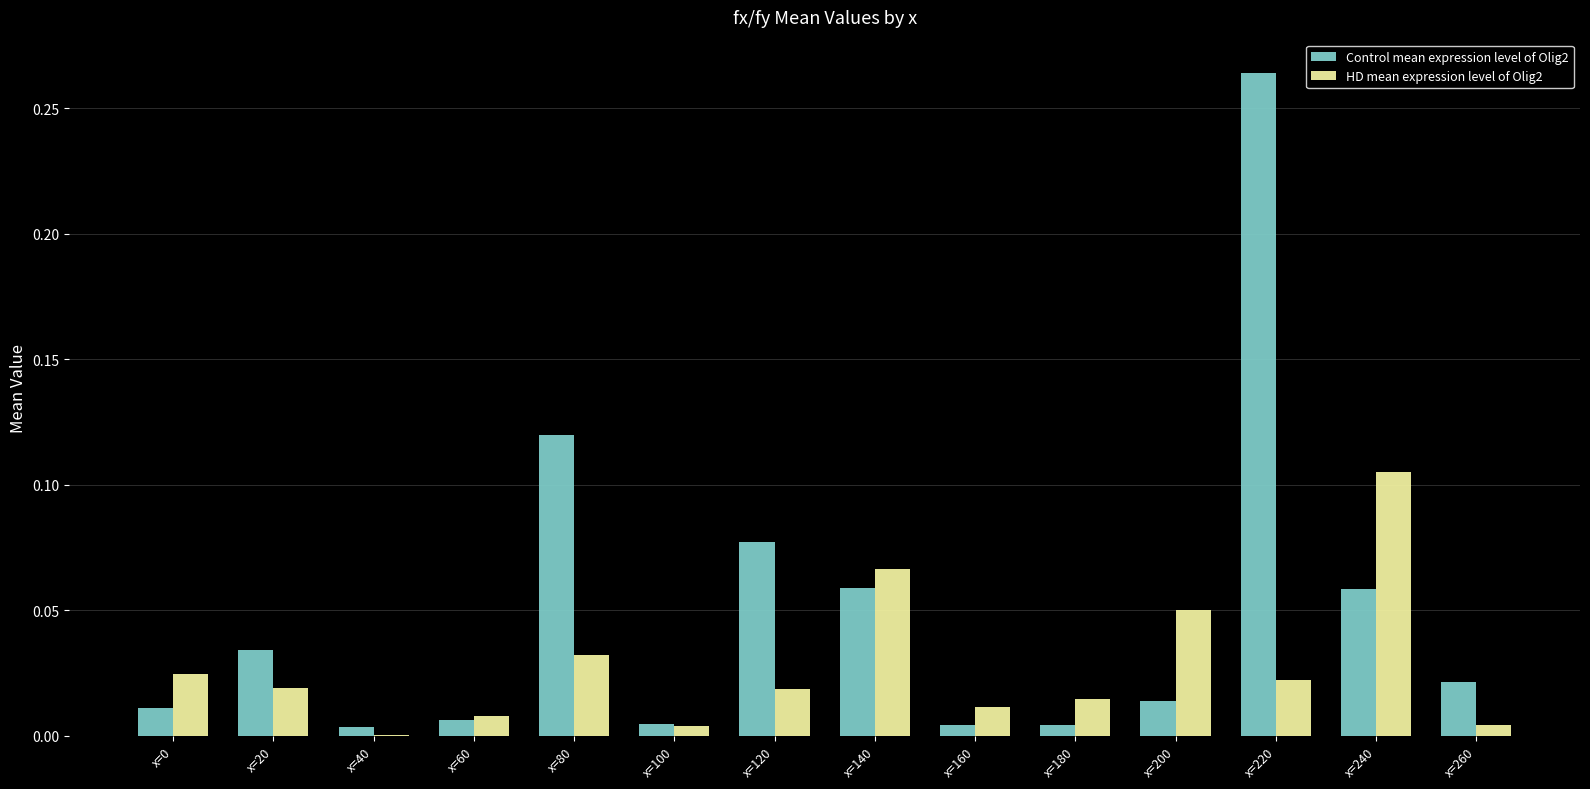

Which series has the largest total across all categories?

Control mean expression level of Olig2